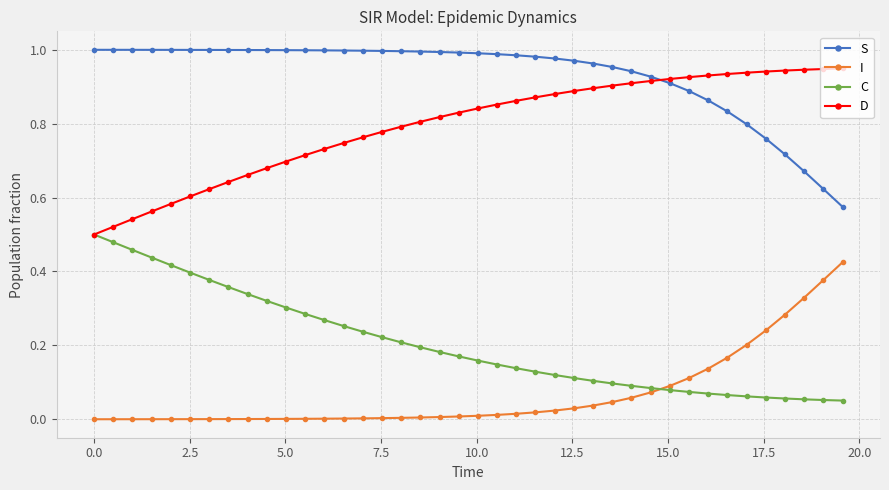

True or false: S and I intersect in this chart.

False